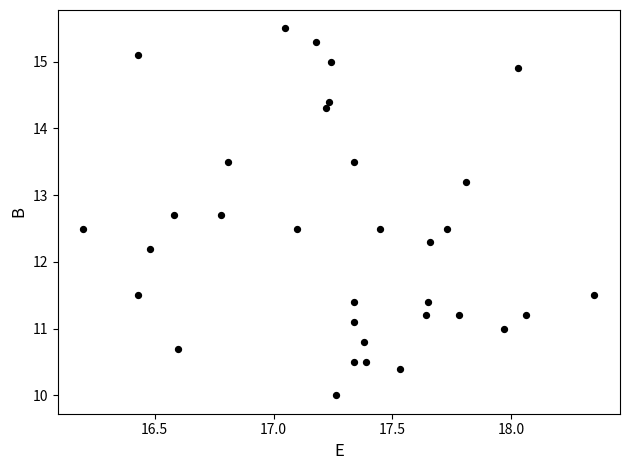

What is the range of X values (max minus min)?

2.2